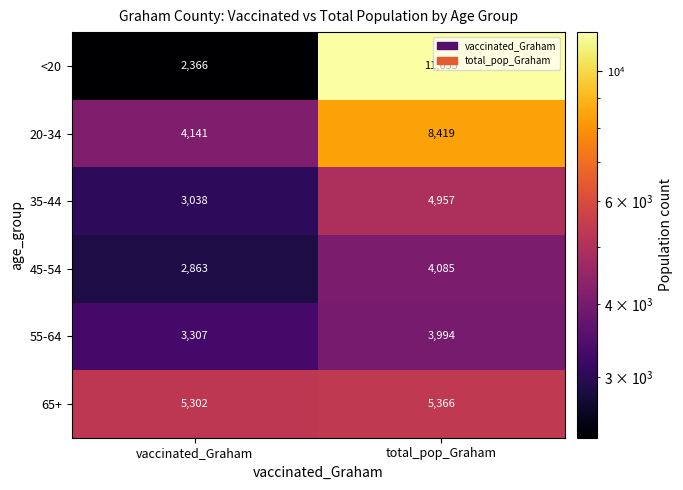

The value of 35-44 at total_pop_Graham is 7486. True or false?

False